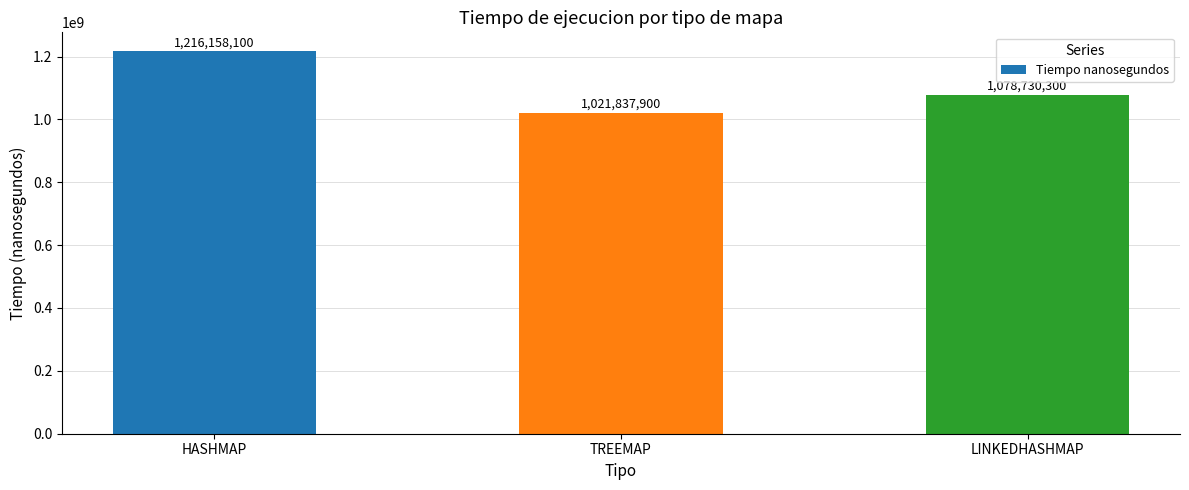

List the labels in order of value, largest first.

HASHMAP, LINKEDHASHMAP, TREEMAP